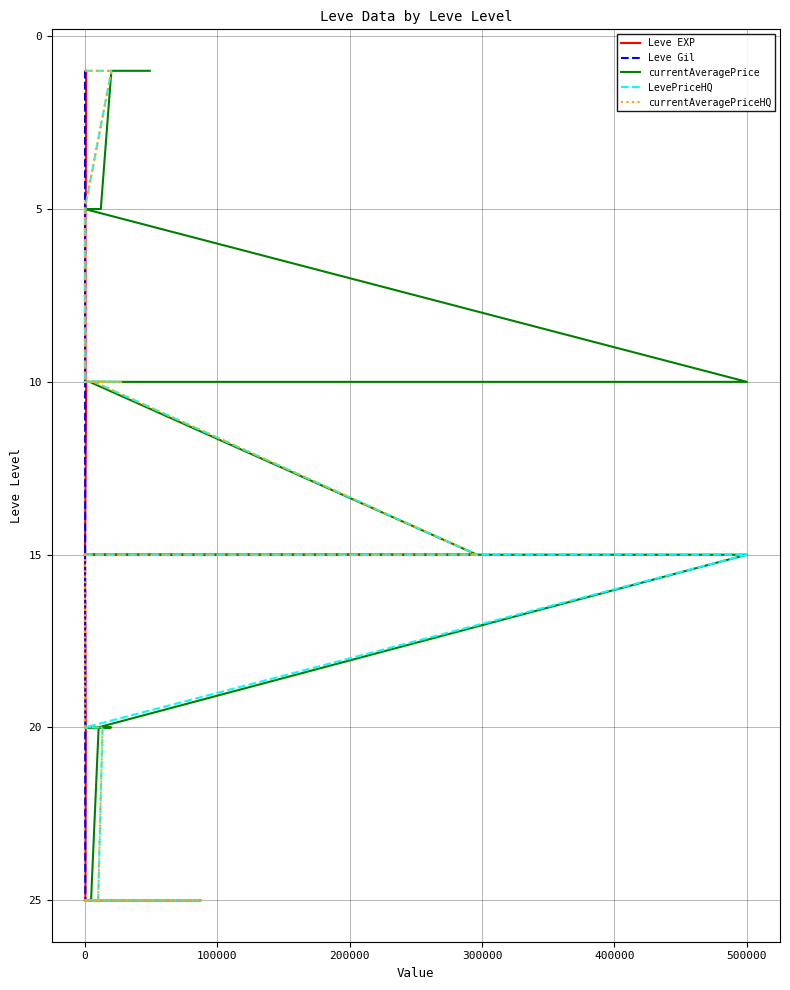

True or false: Leve EXP and currentAveragePriceHQ intersect in this chart.

False